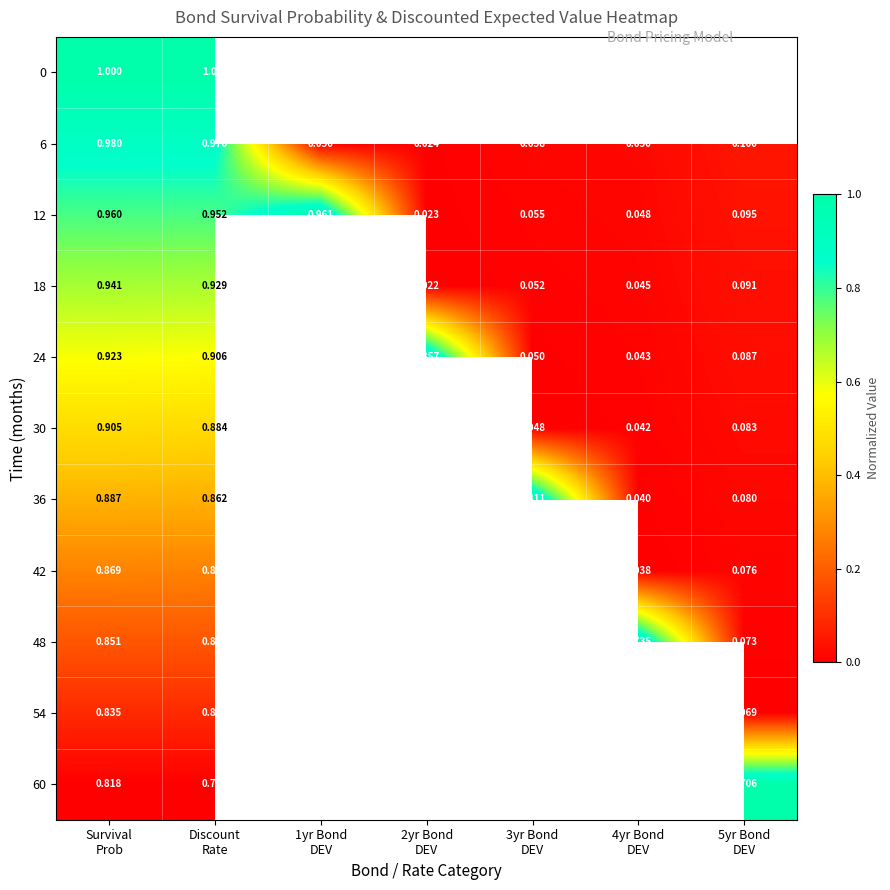

What is the greatest value displayed?

1.0